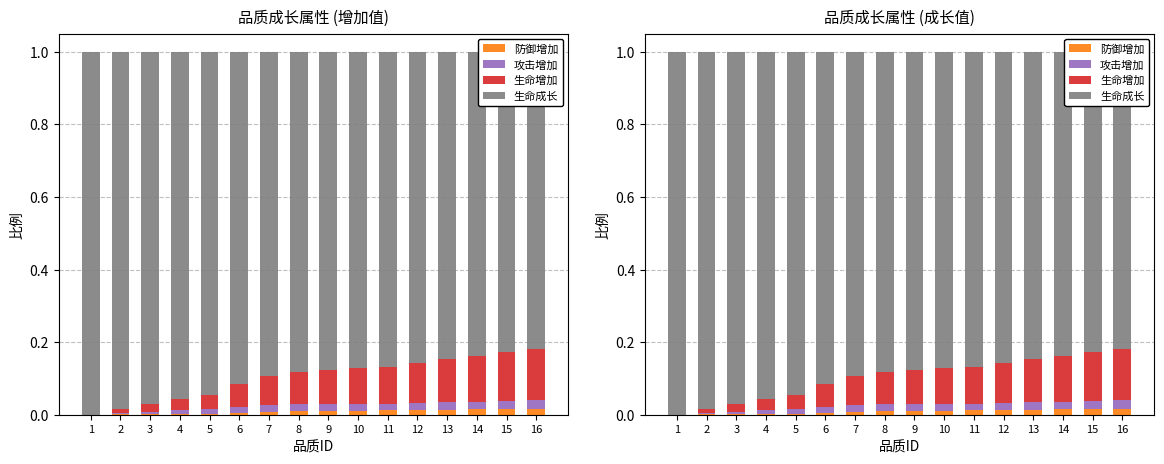

Rank the series at 3 from highest to lowest value.

生命成长, 生命增加, 攻击增加, 防御增加